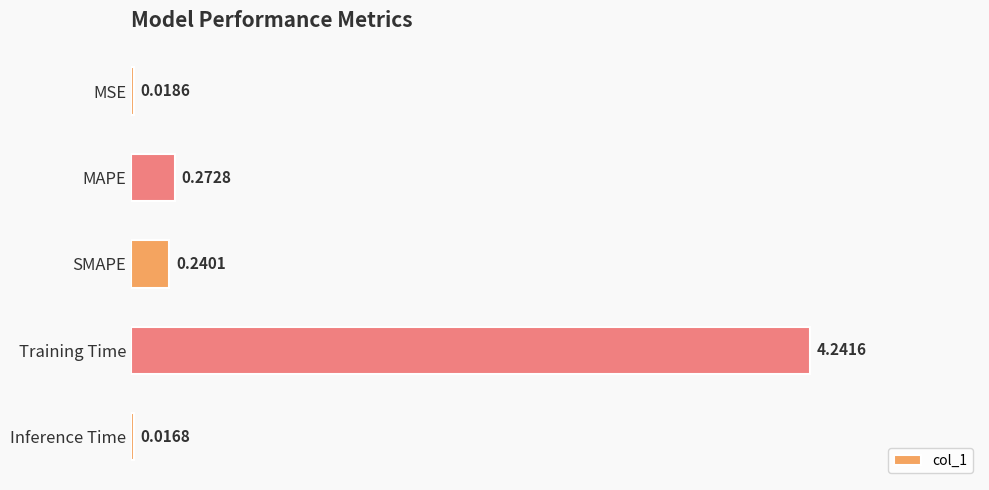

At which category does the chart reach its minimum across all series?

Inference Time